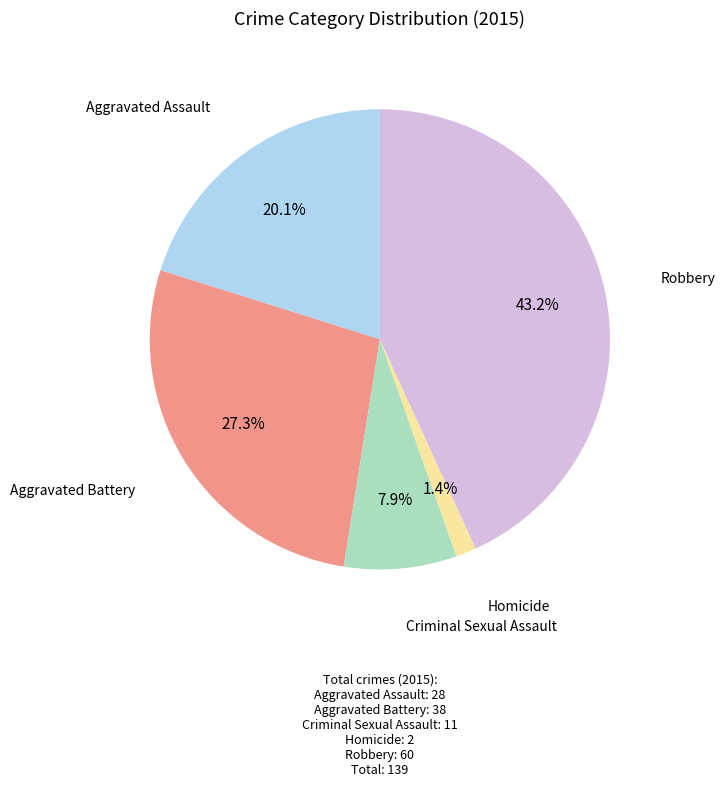

How many slices are in this pie chart?

5